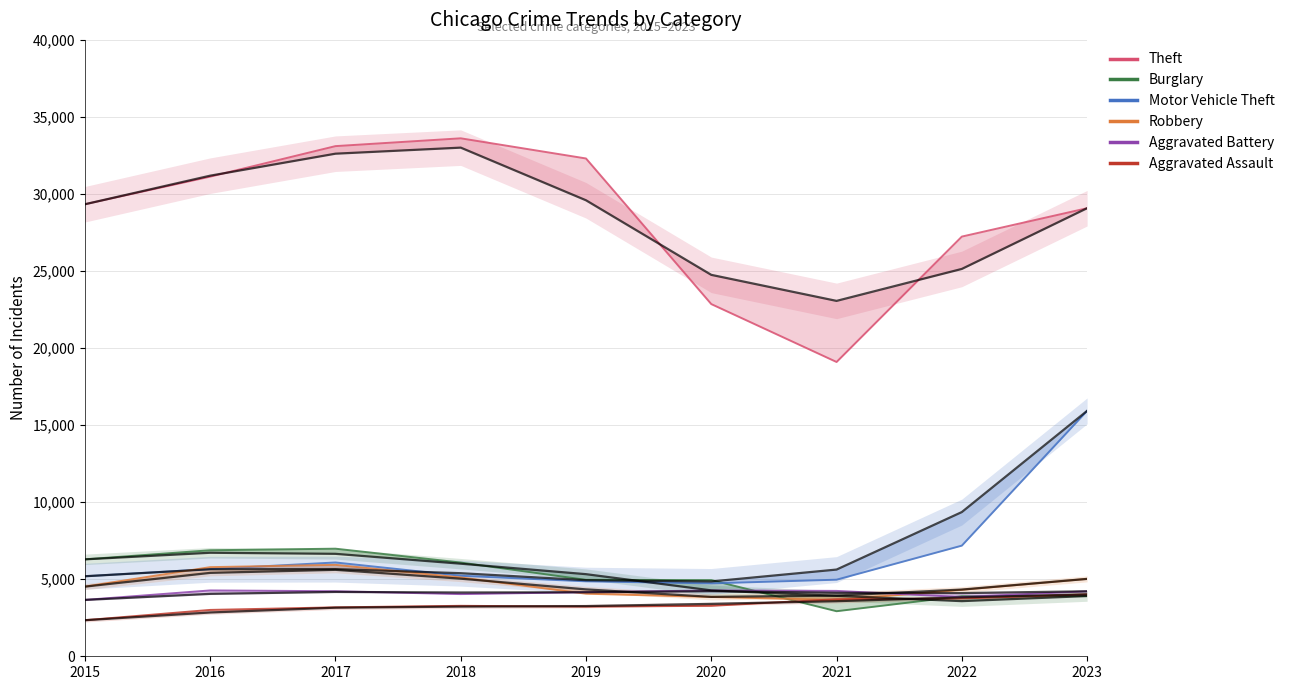

Reading left to right, list all the values displayed in this chart.

Theft: 2015=29334	2016=31125	2017=33106	2018=33613	2019=32304	2020=22855	2021=19097	2022=27235	2023=29077
Burglary: 2015=6290	2016=6880	2017=6982	2018=6082	2019=4960	2020=4943	2021=2924	2022=3901	2023=3909
Motor Vehicle Theft: 2015=5193	2016=5658	2017=6088	2018=5223	2019=4864	2020=4731	2021=4970	2022=7180	2023=15926
Robbery: 2015=4520	2016=5784	2017=5932	2018=5113	2019=4060	2020=3850	2021=3653	2022=4313	2023=5022
Aggravated Battery: 2015=3658	2016=4273	2017=4222	2018=4035	2019=4160	2020=4273	2021=4243	2022=3845	2023=4217
Aggravated Assault: 2015=2340	2016=3009	2017=3175	2018=3275	2019=3223	2020=3273	2021=3703	2022=3751	2023=4017